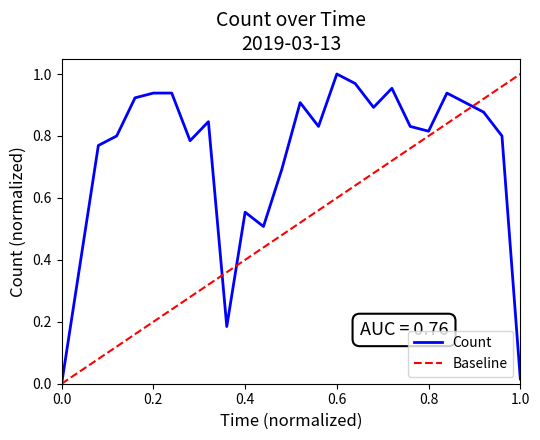

What is the difference between the maximum and minimum values?

1.0